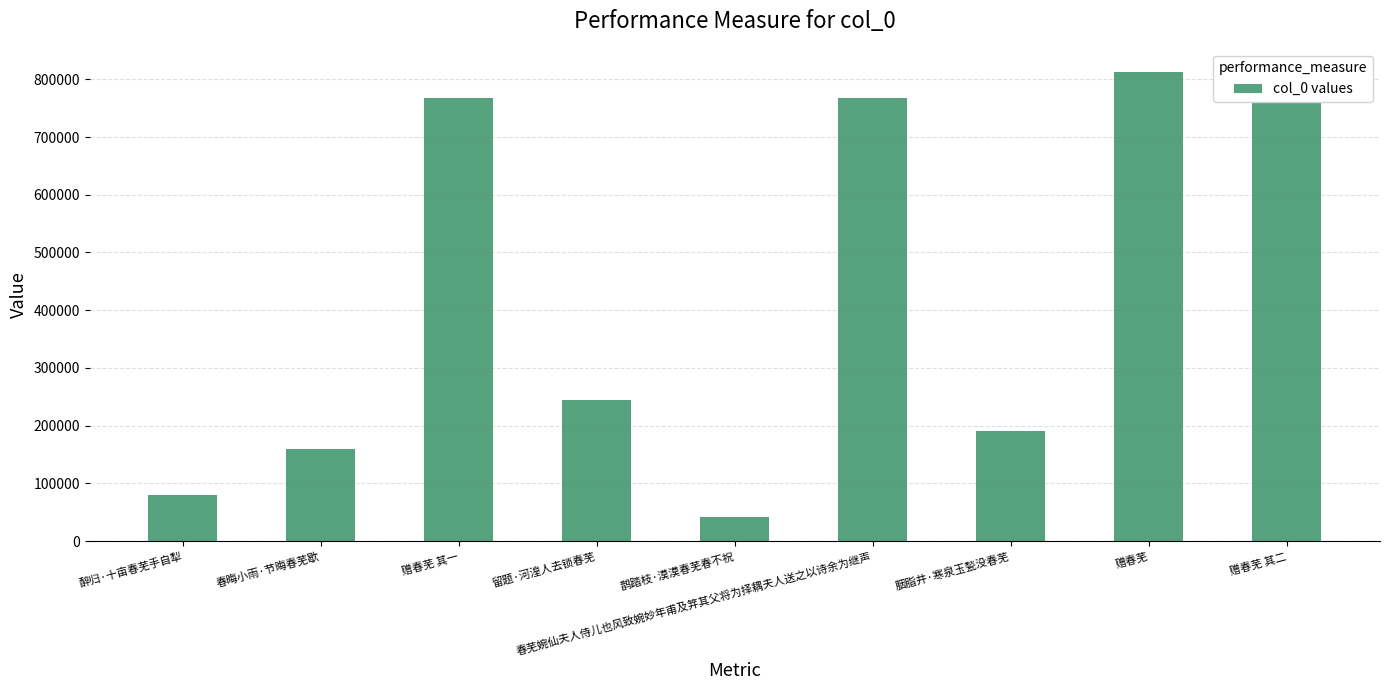

Are the bars grouped side by side (vs. stacked)?

No